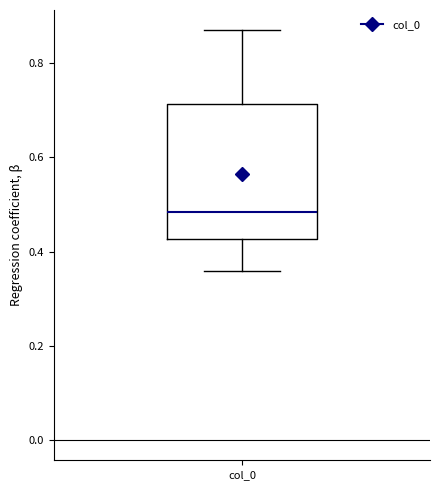

Where does the upper whisker of the box for col_0 end on the y-axis? The values are not printed on the chart, so give them approximately, as read against the axis.

0.86